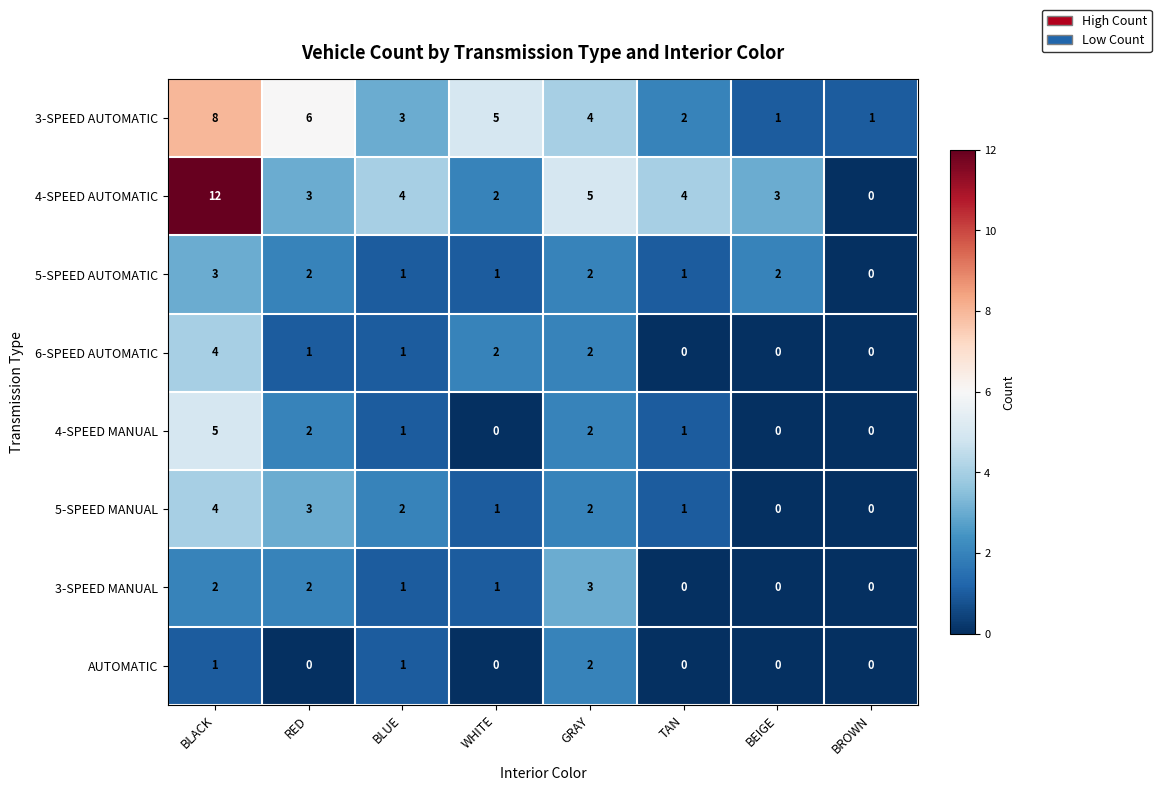

The 3-SPEED MANUAL series shows 3 at RED. True or false?

False